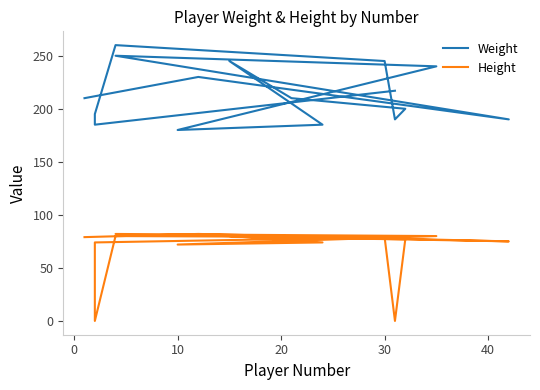

At how many categories does at least one series exceed 256?

1